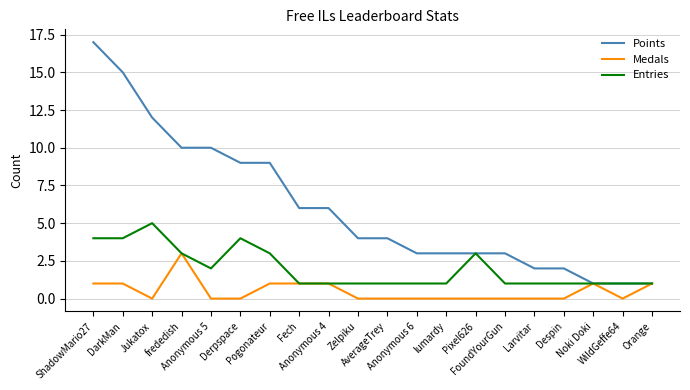

What is the sum of all Medals values?

10